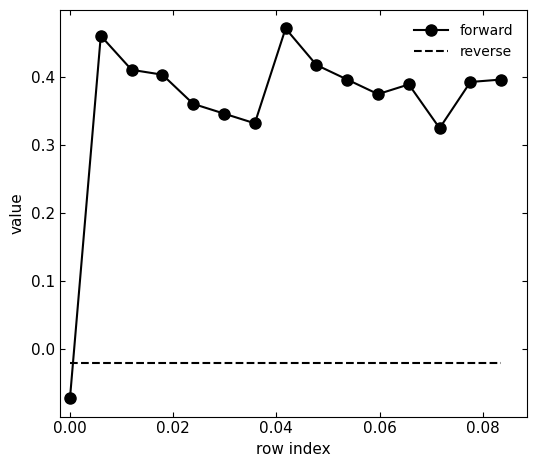

Which series has the largest range (max minus min)?

forward